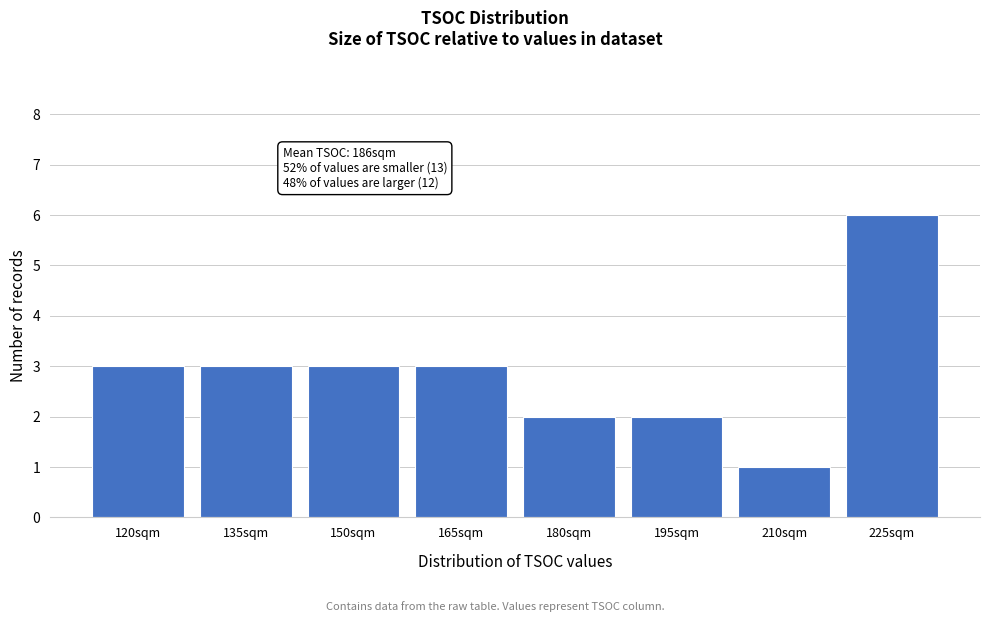

Reading left to right, extract all data points from this chart.

3	3	3	3	2	2	1	6